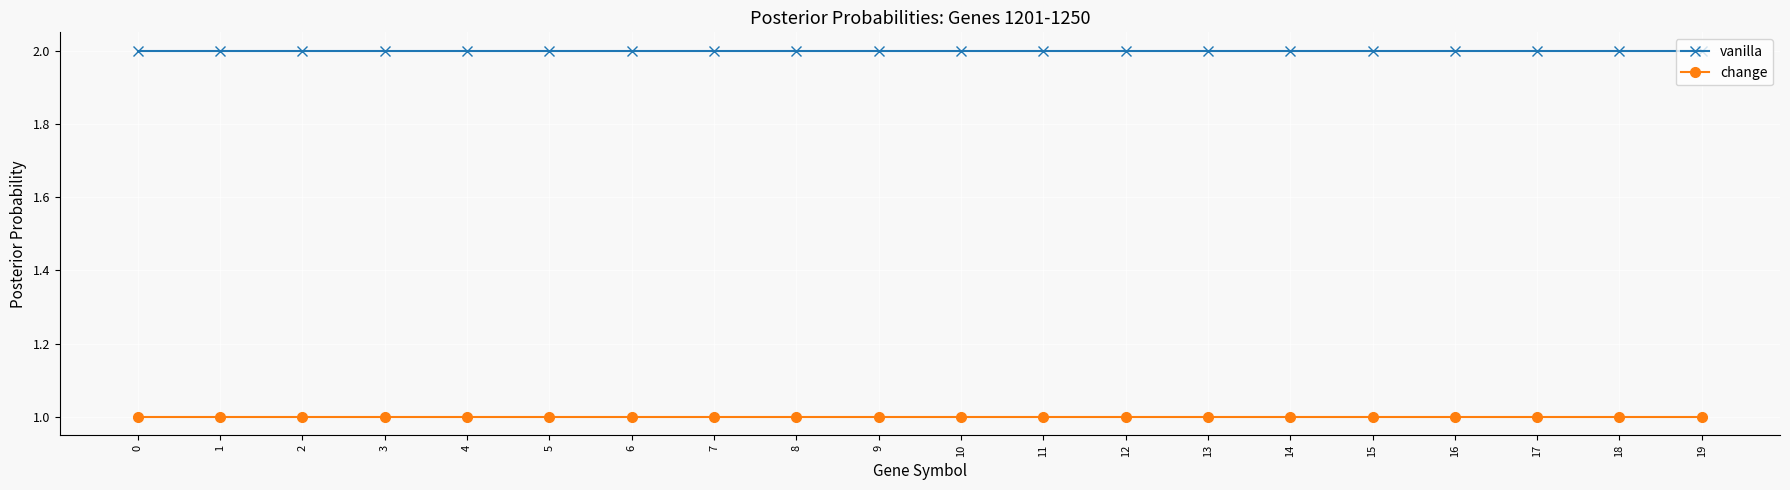

What is the difference between the highest and lowest values at 2?

1